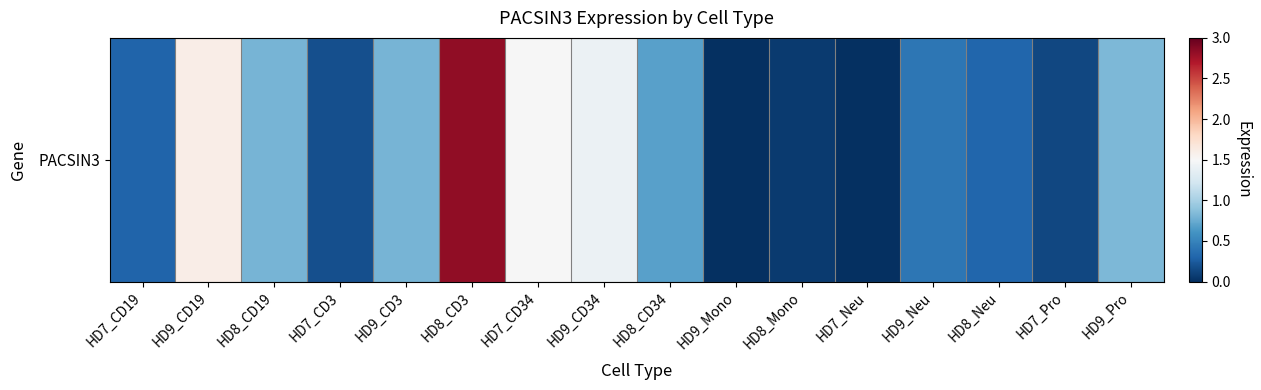

Where is the data nearest to the value 1?

HD9_Pro